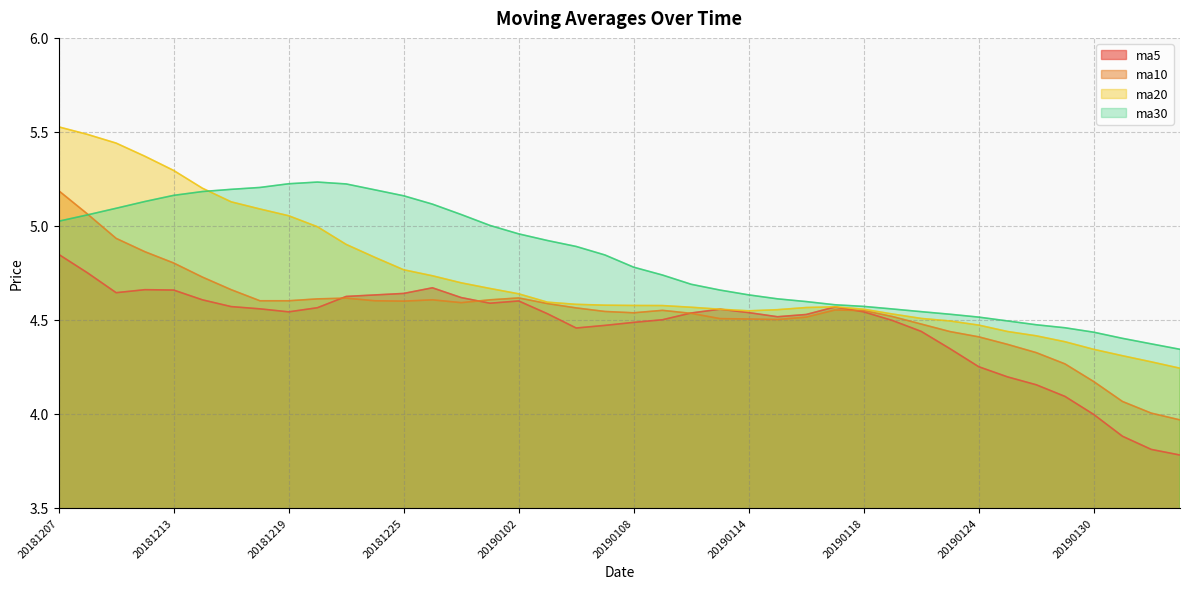

True or false: ma10 and ma30 intersect in this chart.

True